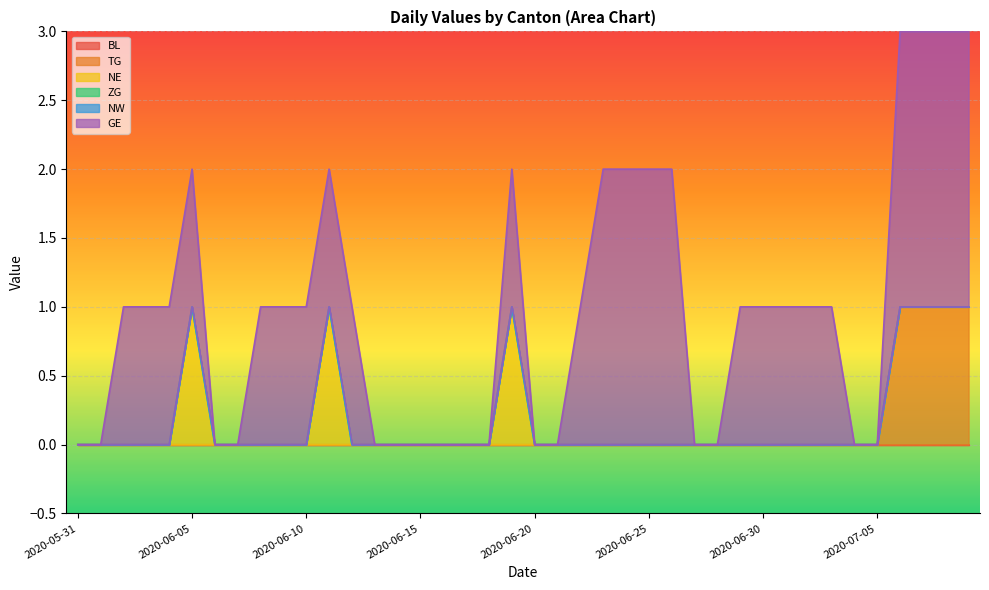

The value of TG at 2020-06-15 is 0. True or false?

True